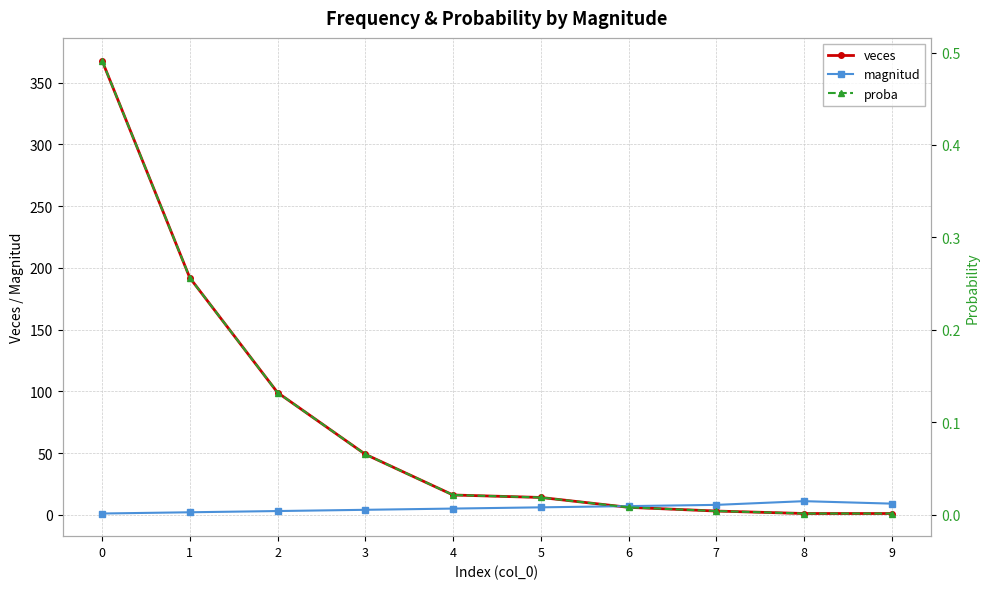

Where is the first local maximum for magnitud?

8